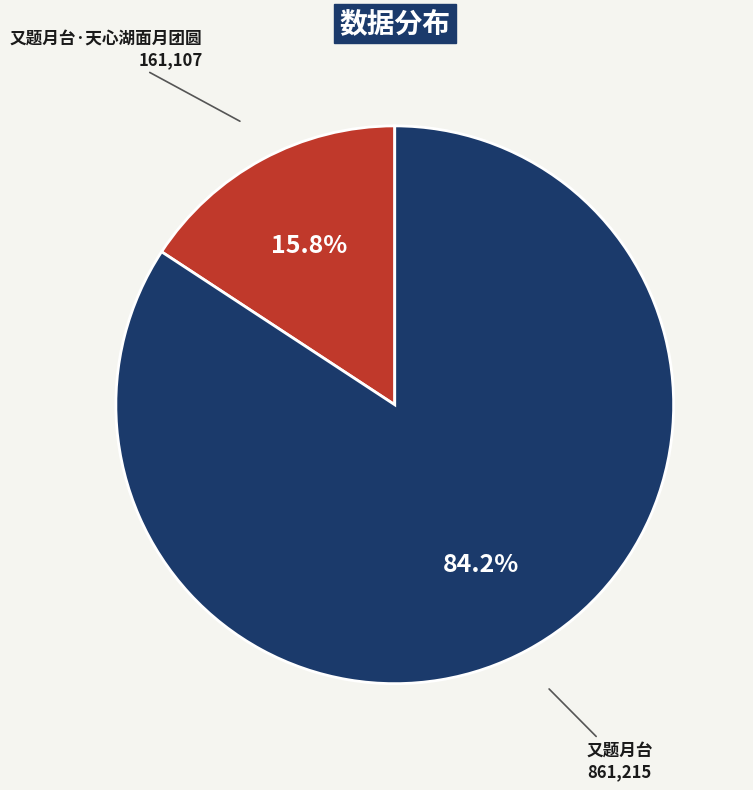

Is the sum of 又题月台·天心湖面月团圆 and 又题月台 greater than half?

Yes